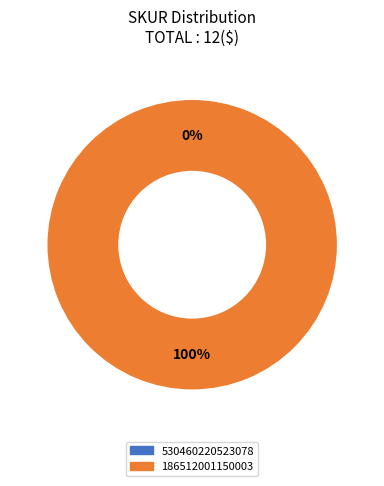

Between 530460220523078 and 186512001150003, which is larger?

186512001150003